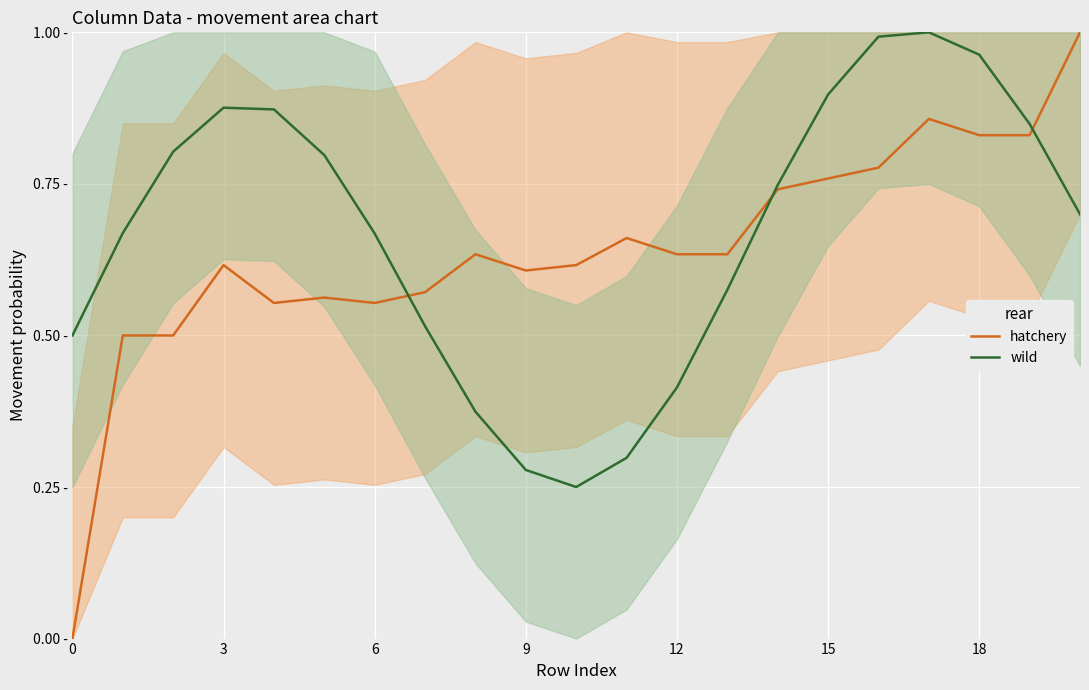

Between 15 and 17, which is larger?

17